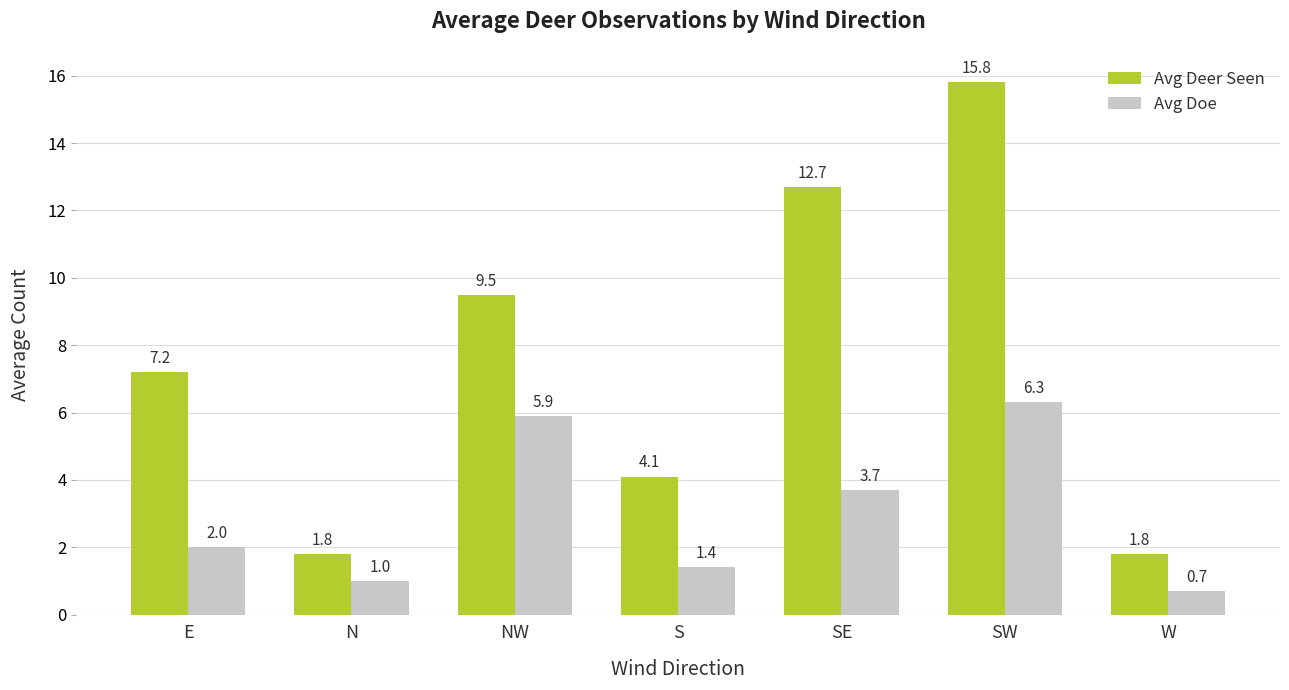

What is the difference between the maximum and minimum values in the Avg Deer Seen series?

14.0